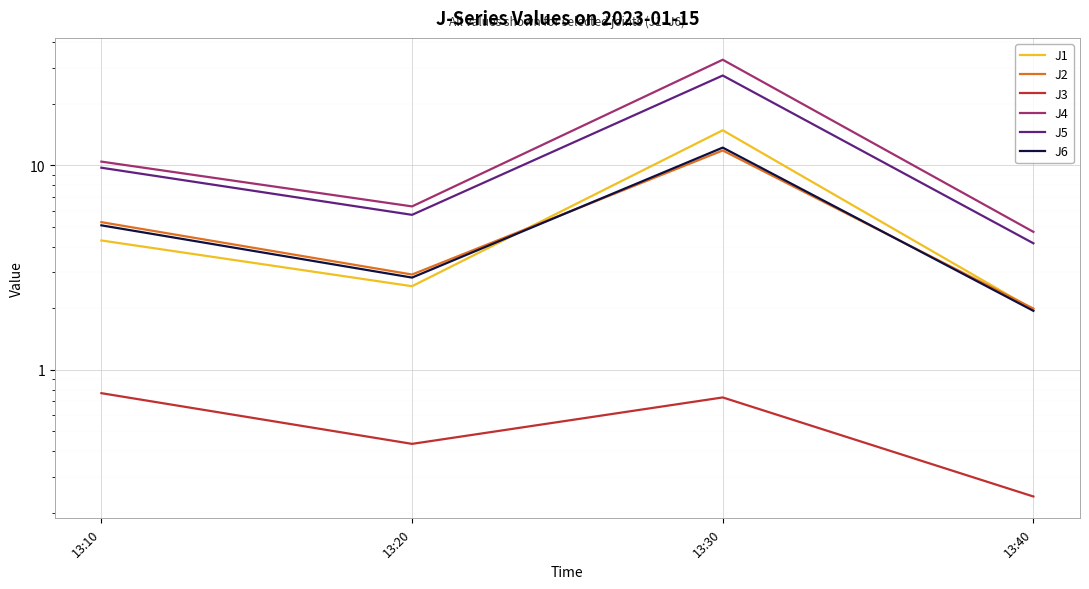

Which series has the widest spread of values?

J4